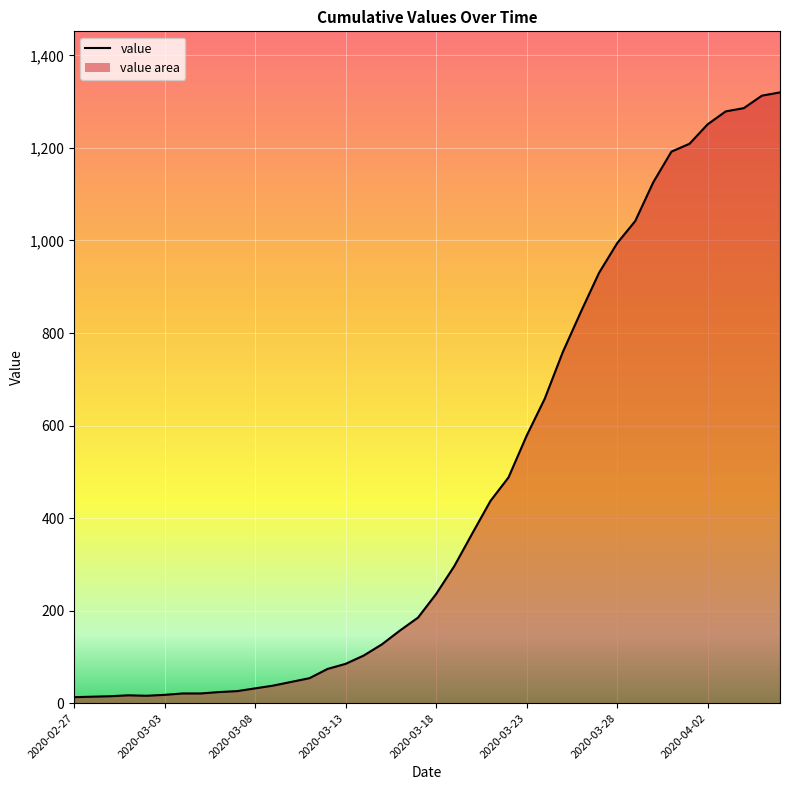

What is the difference between the maximum and minimum values?

1307